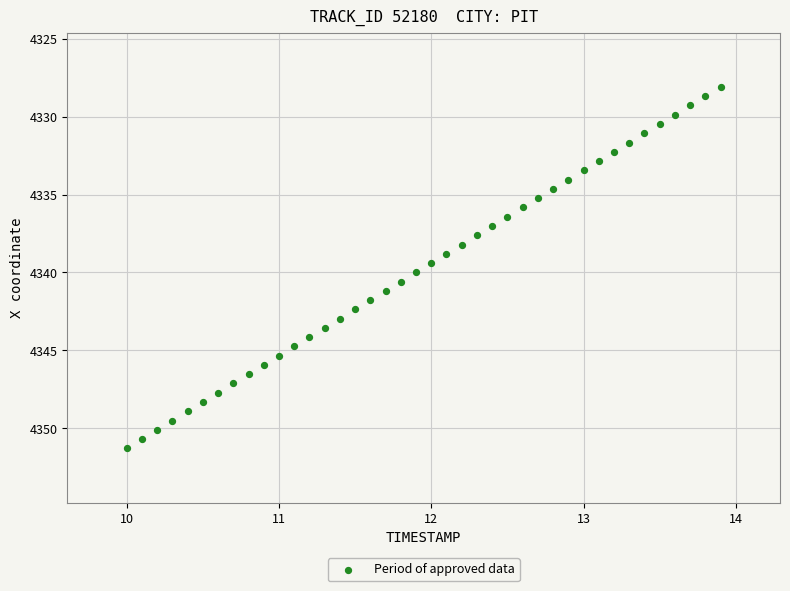

What is the range of X values (max minus min)?

3.9